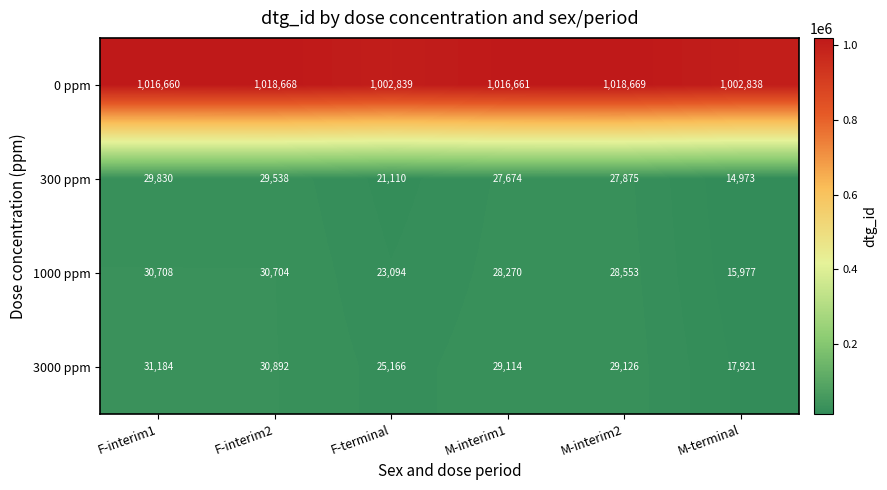

The value of 300 ppm at F-terminal is 21110. True or false?

True